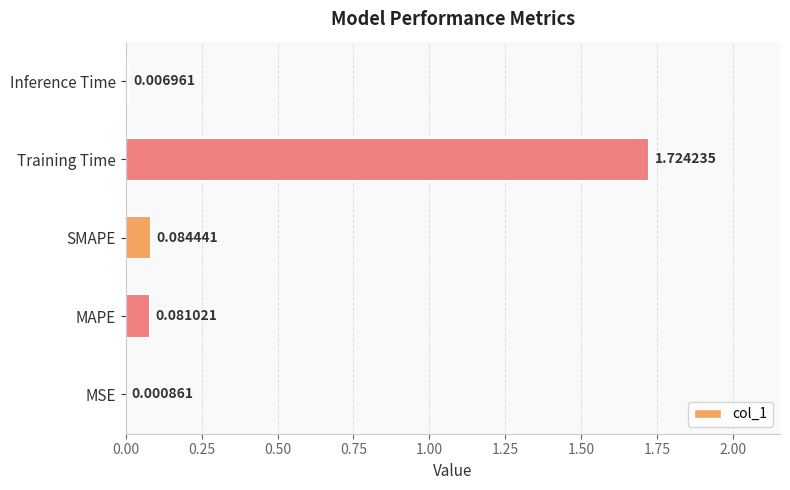

True or false: the data shows 0.6 at Training Time.

False